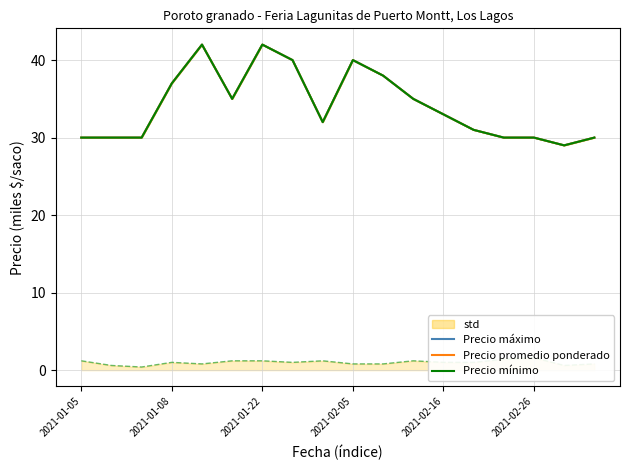

Does the chart display data point markers on the line(s)?

No